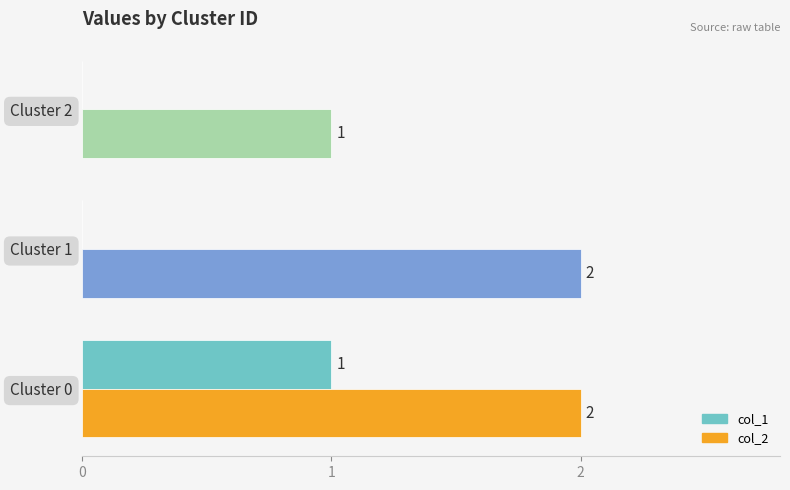

How many distinct data groups are displayed?

2